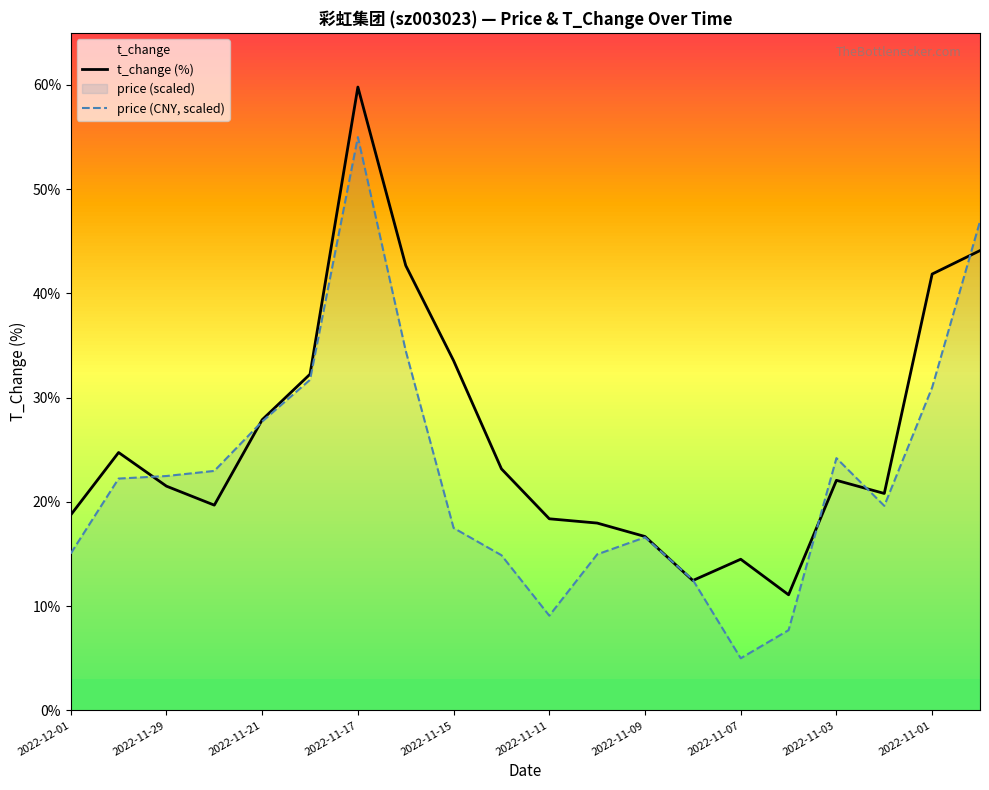

True or false: price (CNY, scaled) has more than 0 interior local peaks.

True